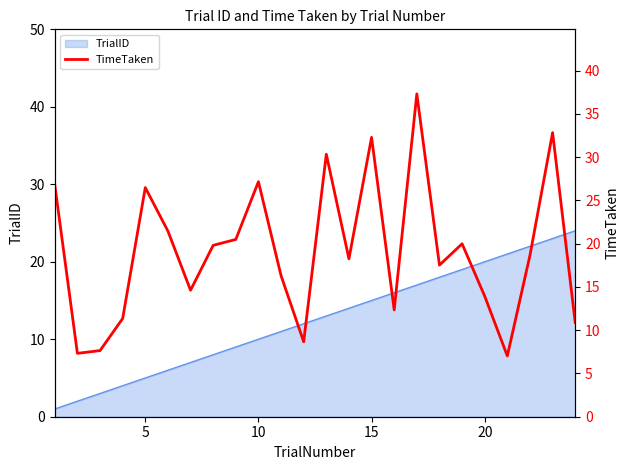

What is the maximum value for TrialID?

24